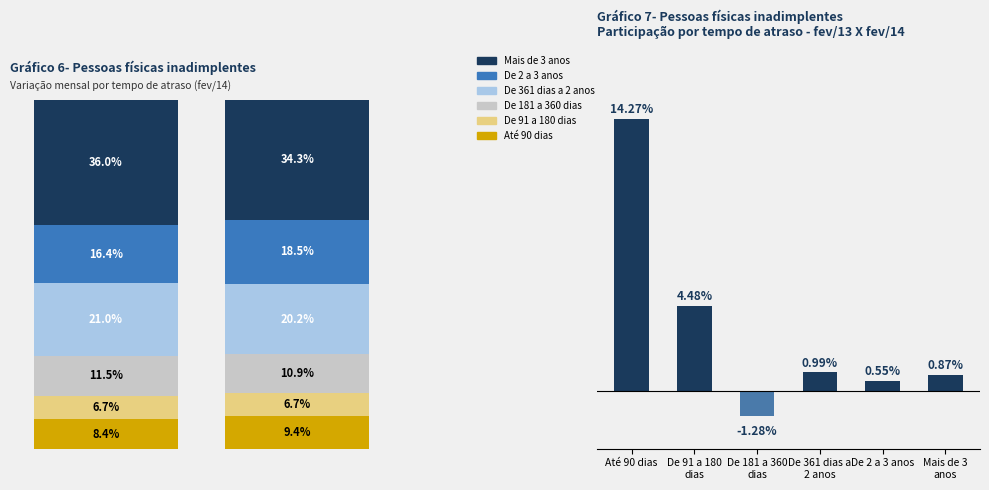

What is the value of the 1st bar from the left?

14.3